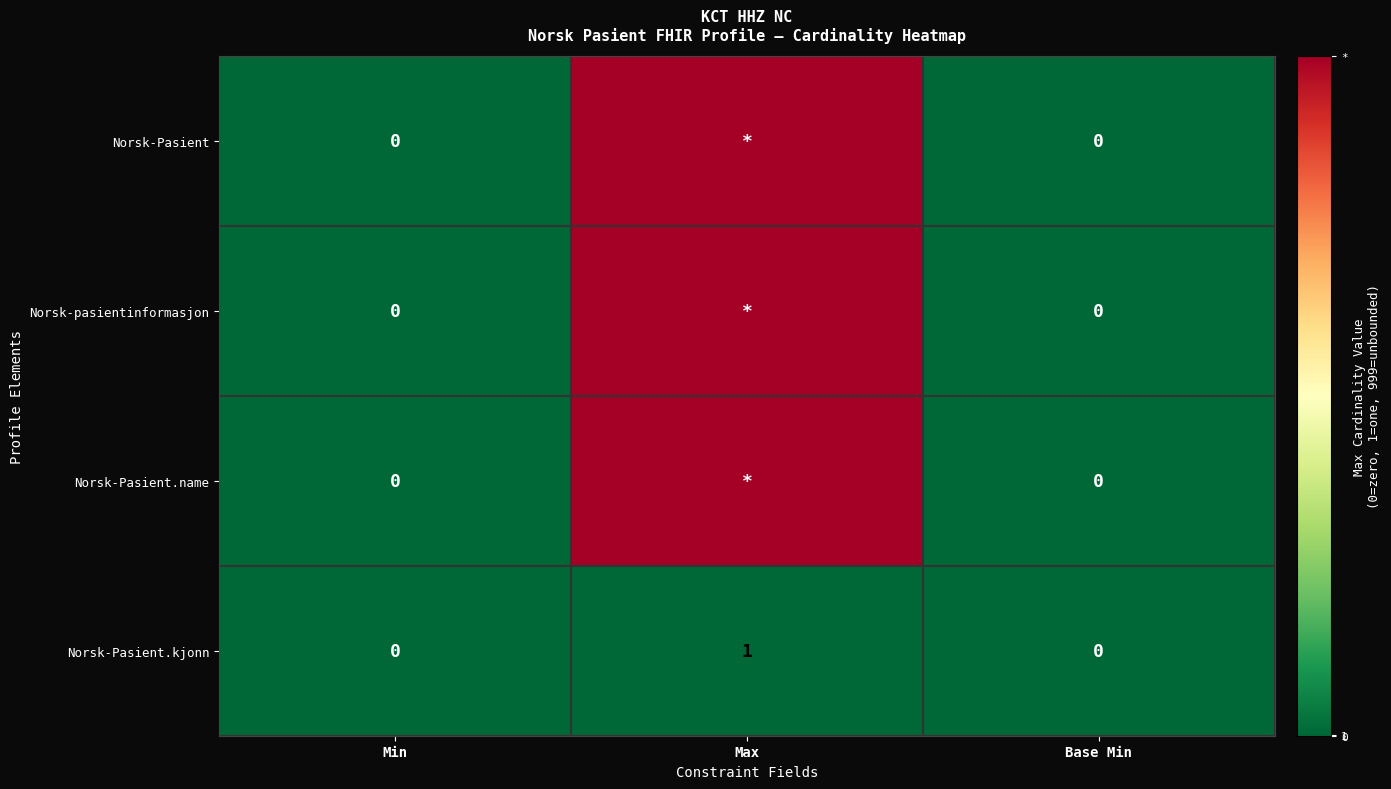

What is the maximum value shown in the chart?

999